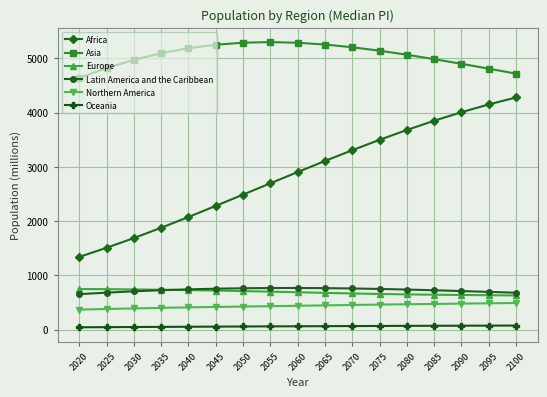

True or false: Asia has more than 0 interior local peaks.

True